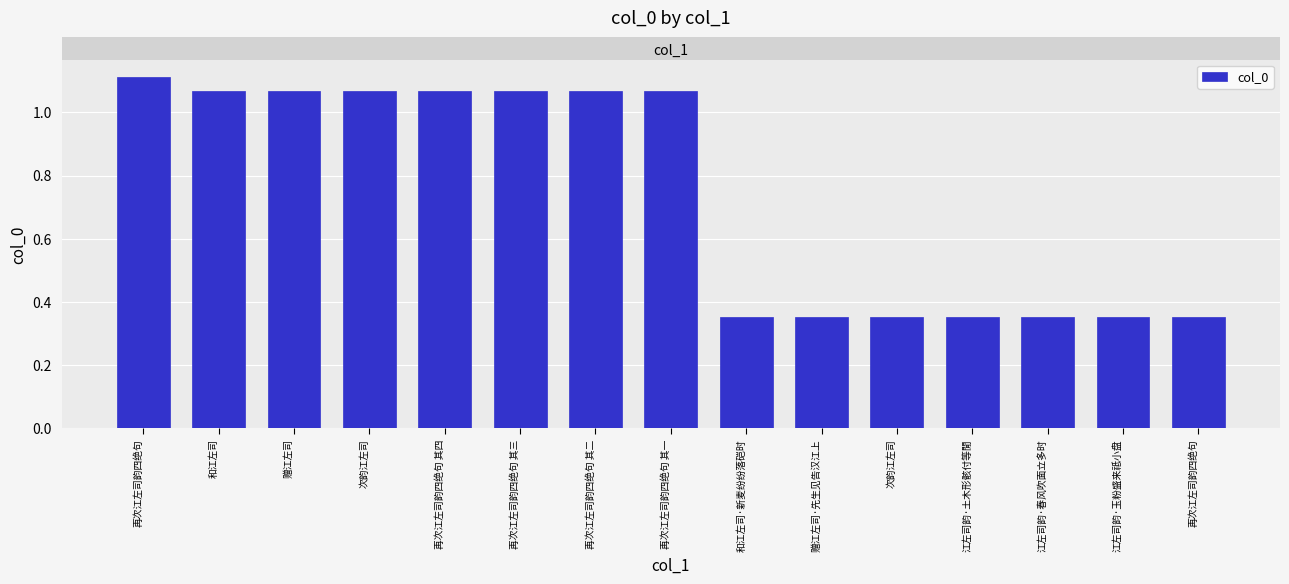

Is it true that the value at 江左司韵·玉粉盛来祗小盘 is 531115?

False